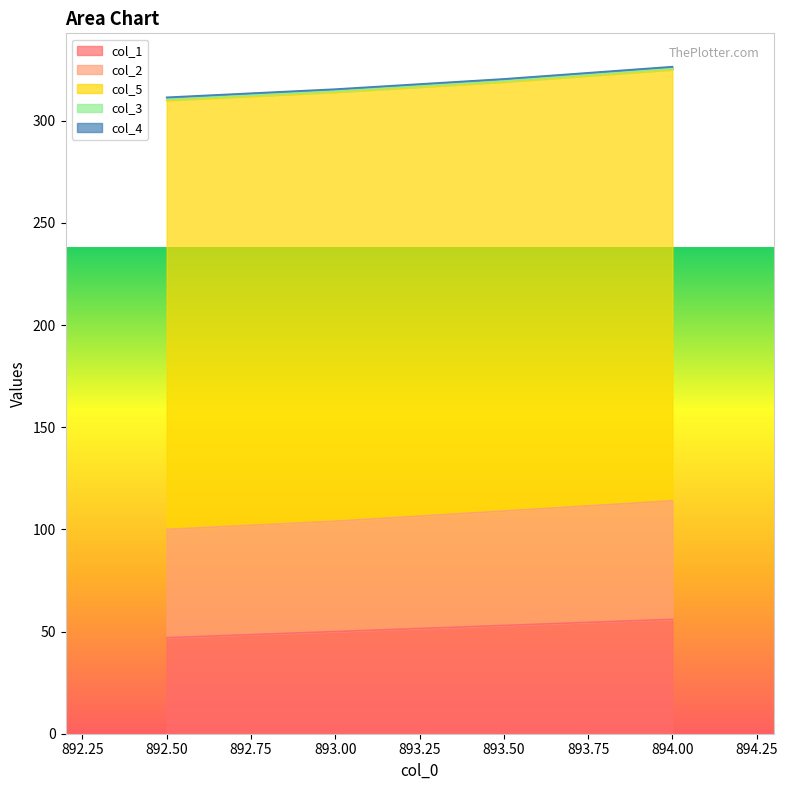

What is the total value across all series at 893.0?

315.5